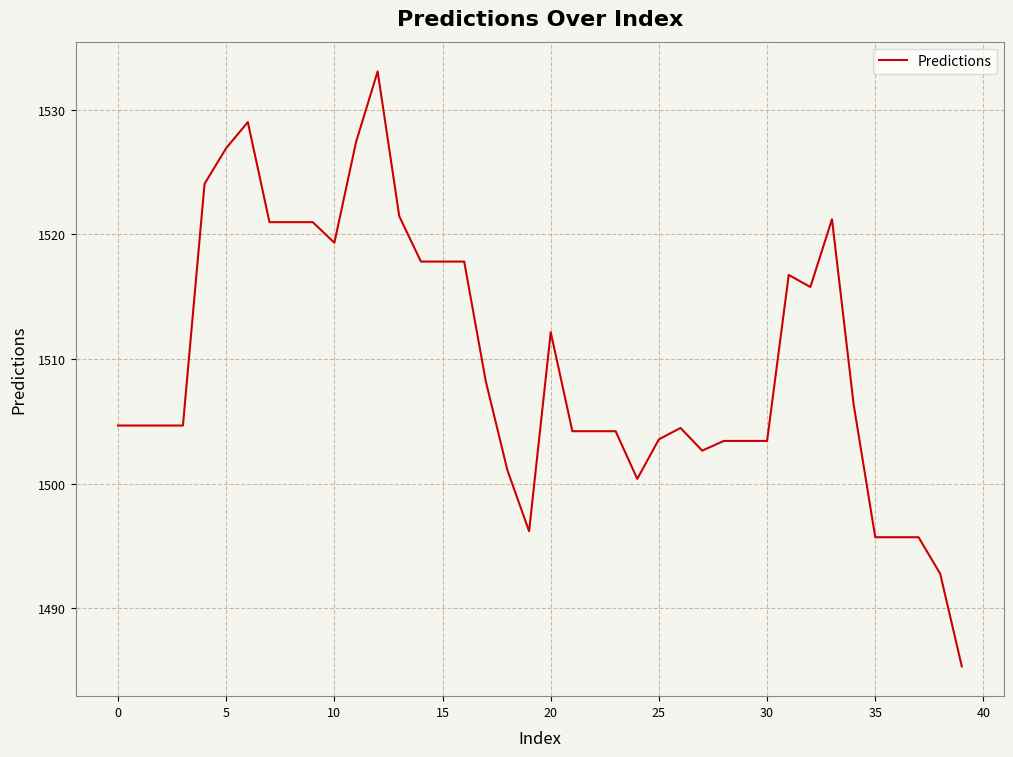

What is the greatest value displayed?

1533.1